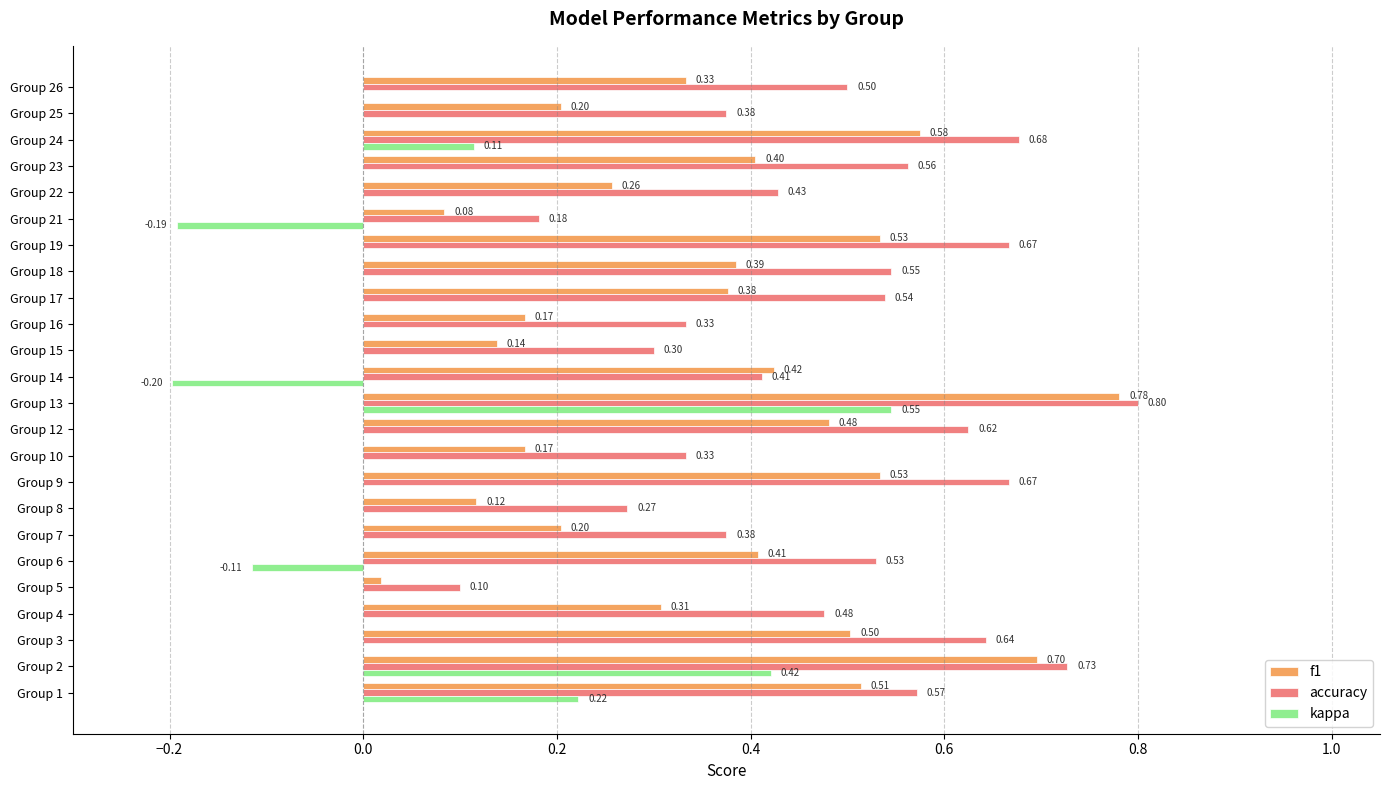

Between Group 3 and Group 16, which series saw the biggest shift?

f1